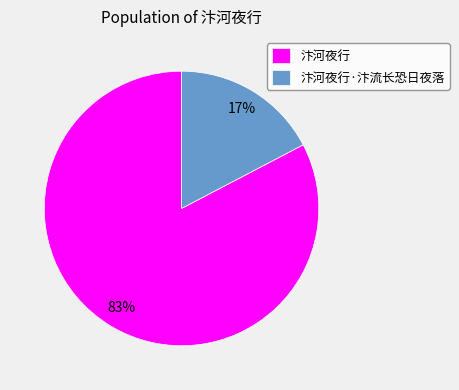

To the nearest percent, what is the combined percentage of 汴河夜行 and 汴河夜行·汴流长恐日夜落?

100%